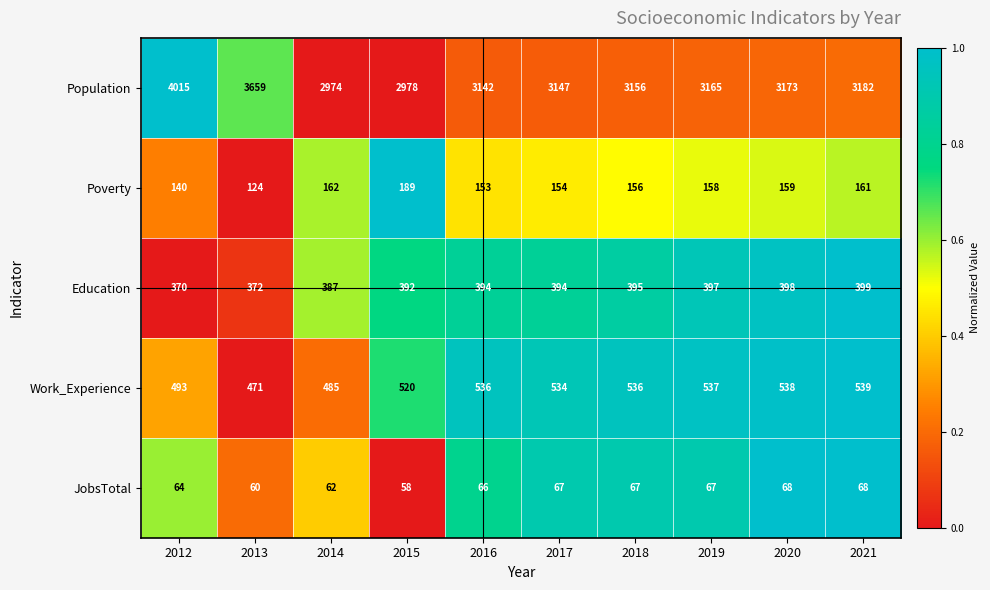

True or false: Poverty has a value of 67 at 2013.

False